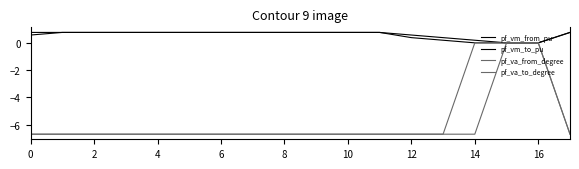

What is the average value of the pf_va_to_degree series?

-5.6